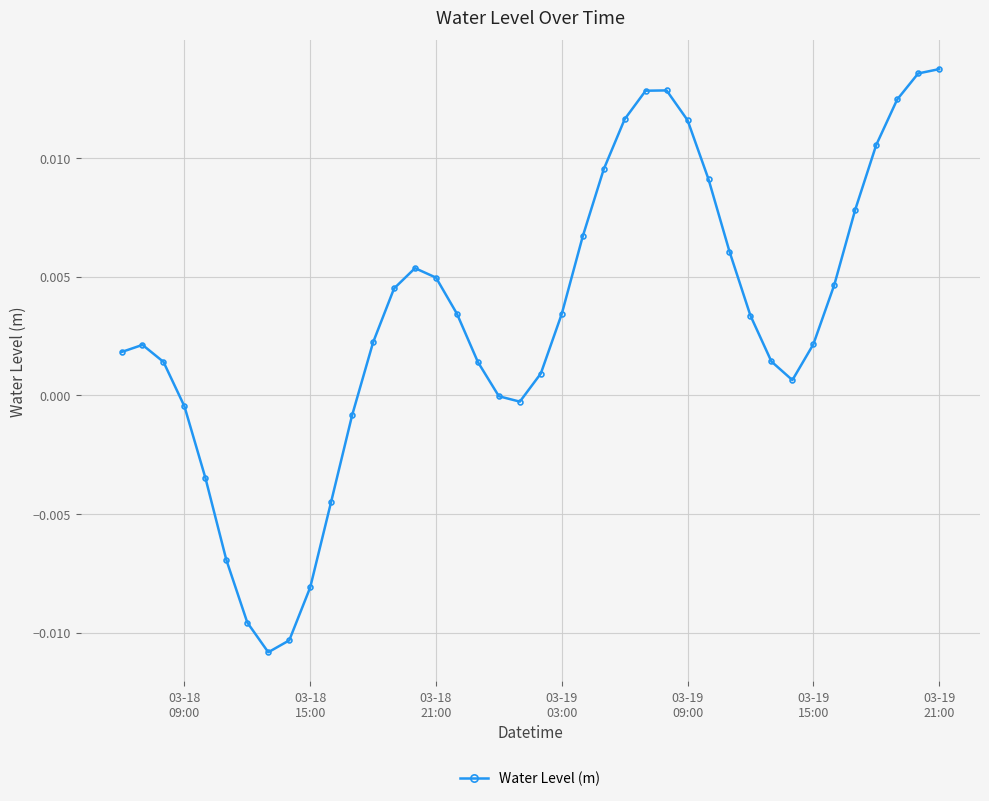

True or false: the data has more than 2 interior local peaks.

True